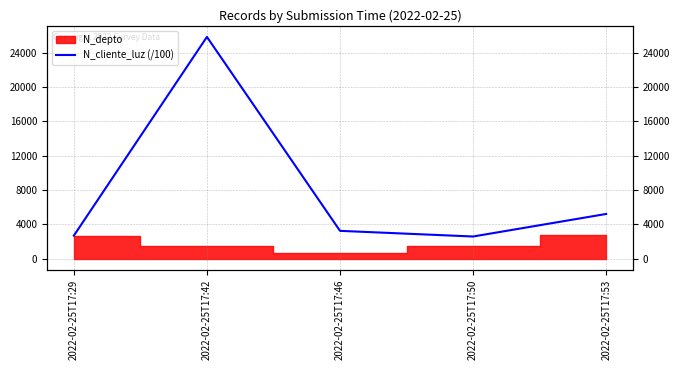

What is the difference between the second highest and second lowest values?

2528.3